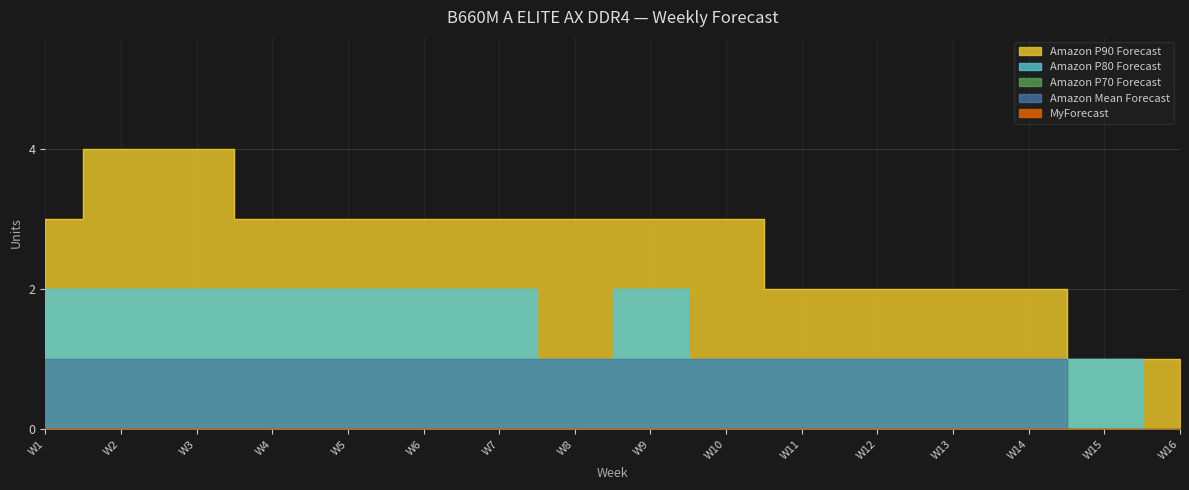

At how many categories does at least one series exceed 1?

14